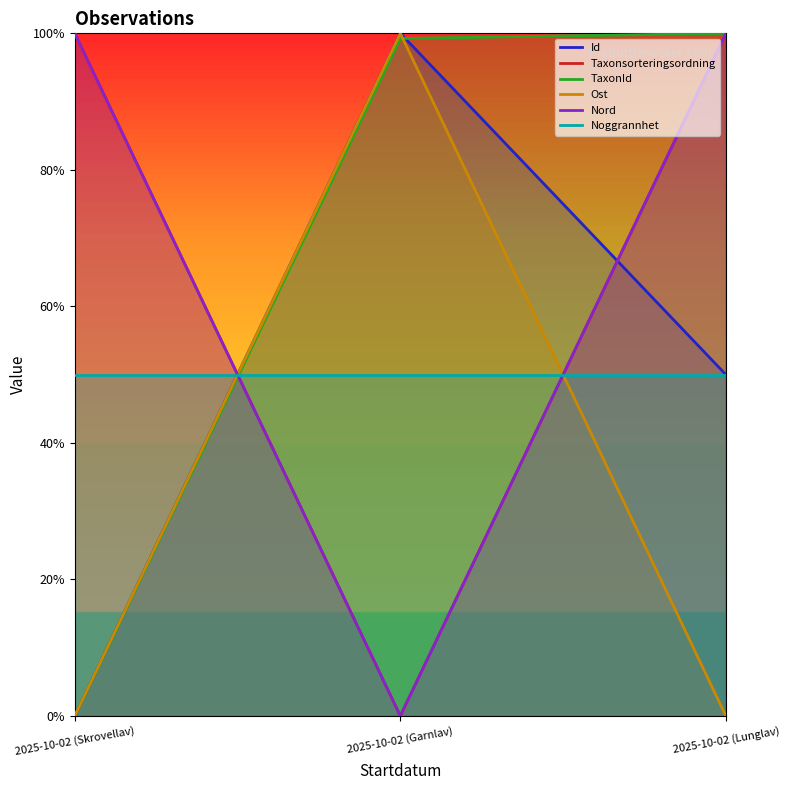

What is the average value of the Noggrannhet series?

0.5